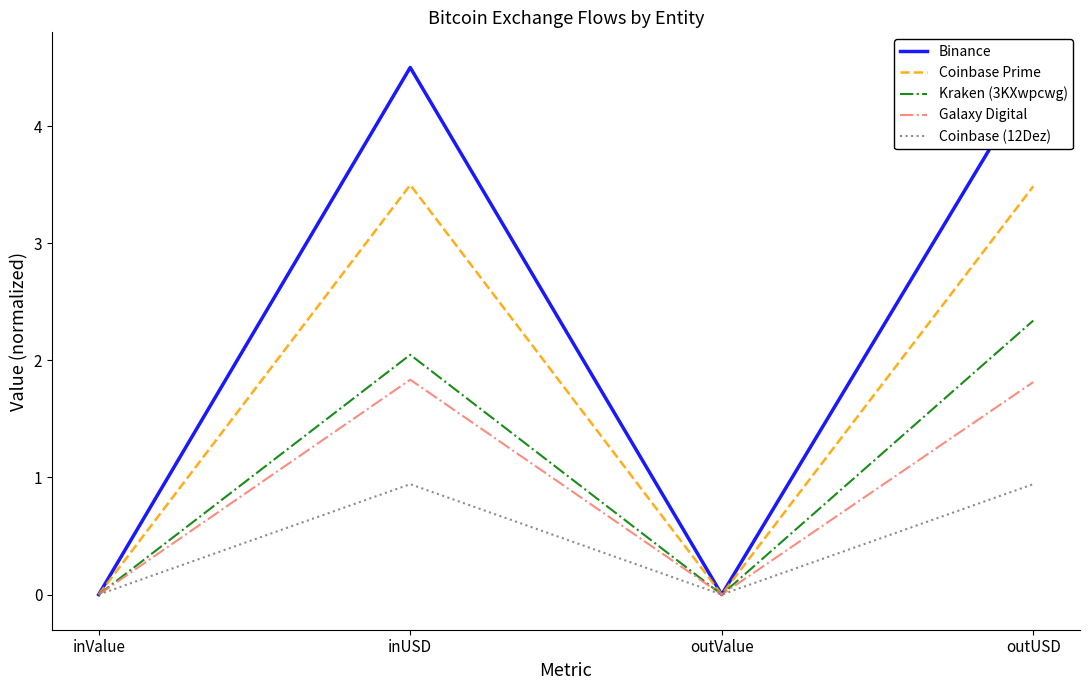

In Galaxy Digital, how many points are higher than both neighbors (excluding endpoints)?

1